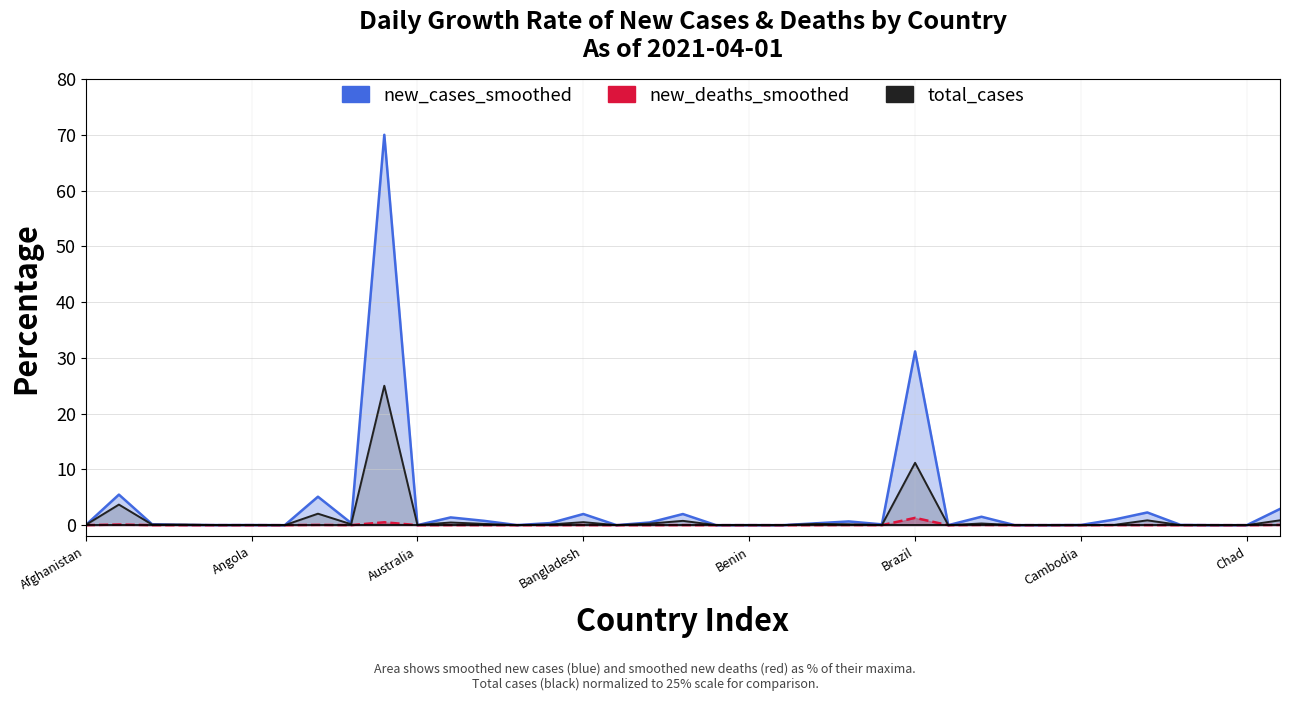

At how many categories does at least one series exceed 13?

2